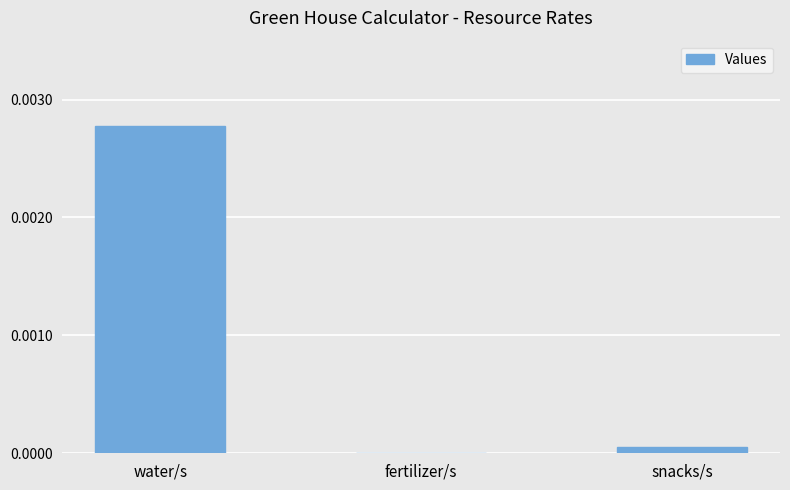

The value at snacks/s is 0.0. True or false?

True